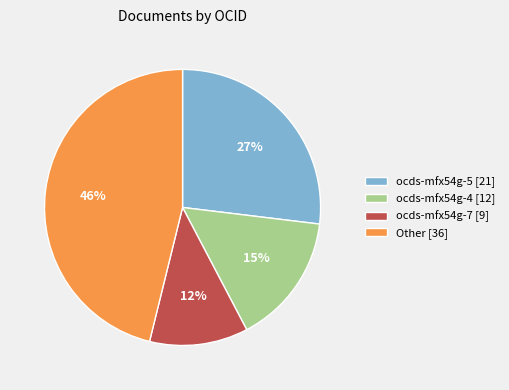

Count the number of slices in the pie.

4